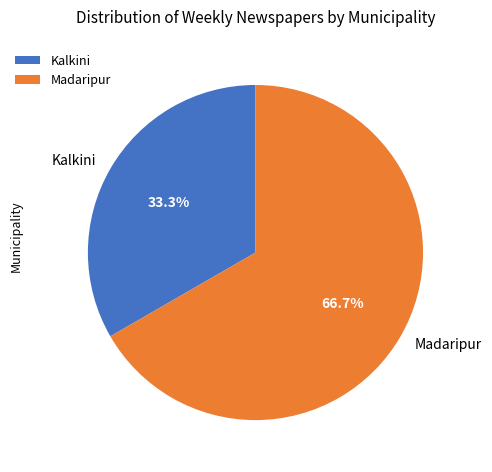

Between Madaripur and Kalkini, which is larger?

Madaripur